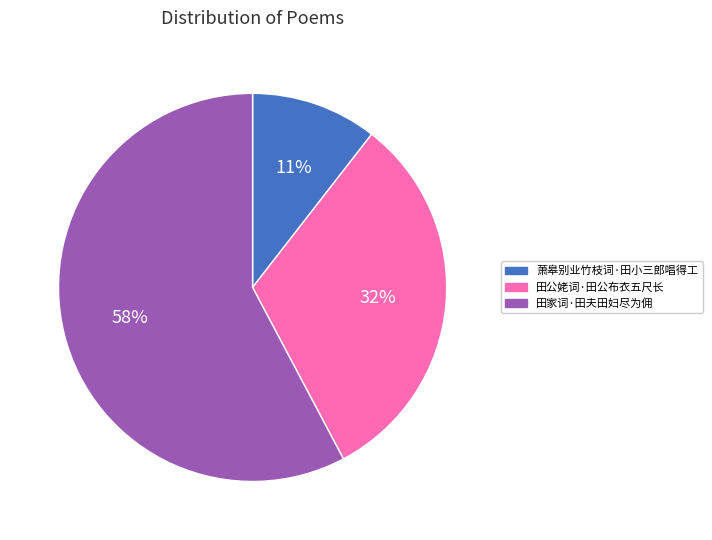

Rank the categories by value from lowest to highest.

萧皋别业竹枝词·田小三郎唱得工, 田公姥词·田公布衣五尺长, 田家词·田夫田妇尽为佣